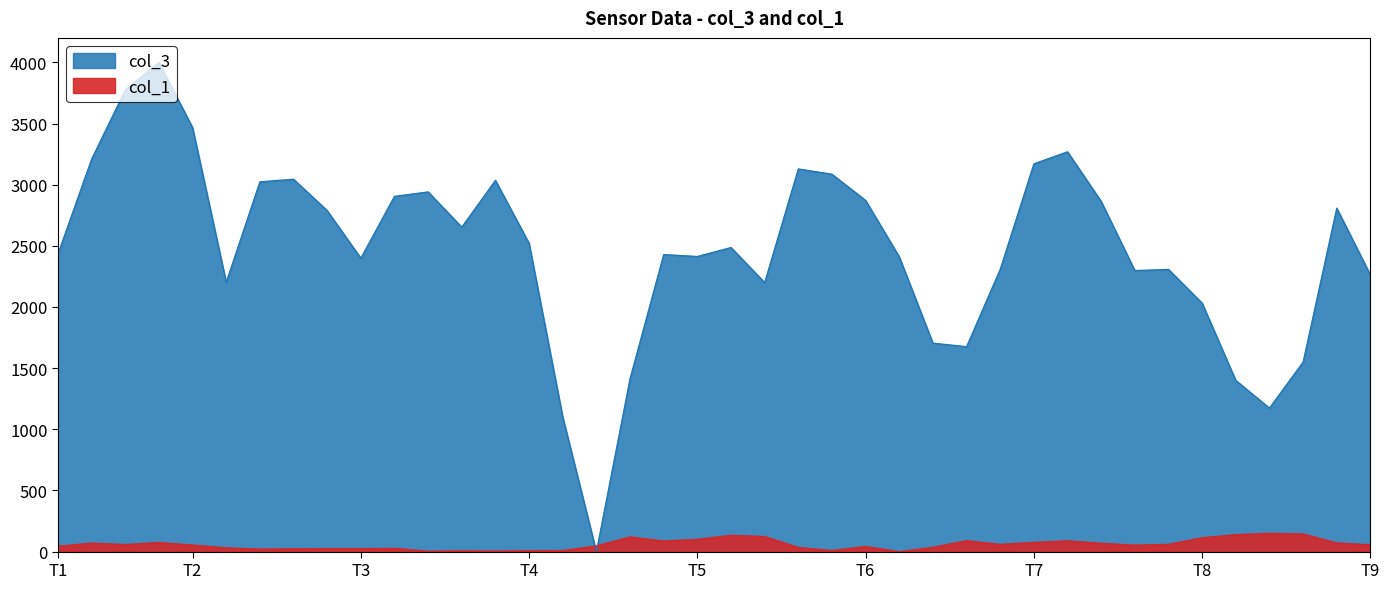

How many data points in col_3 are above 2486?

20